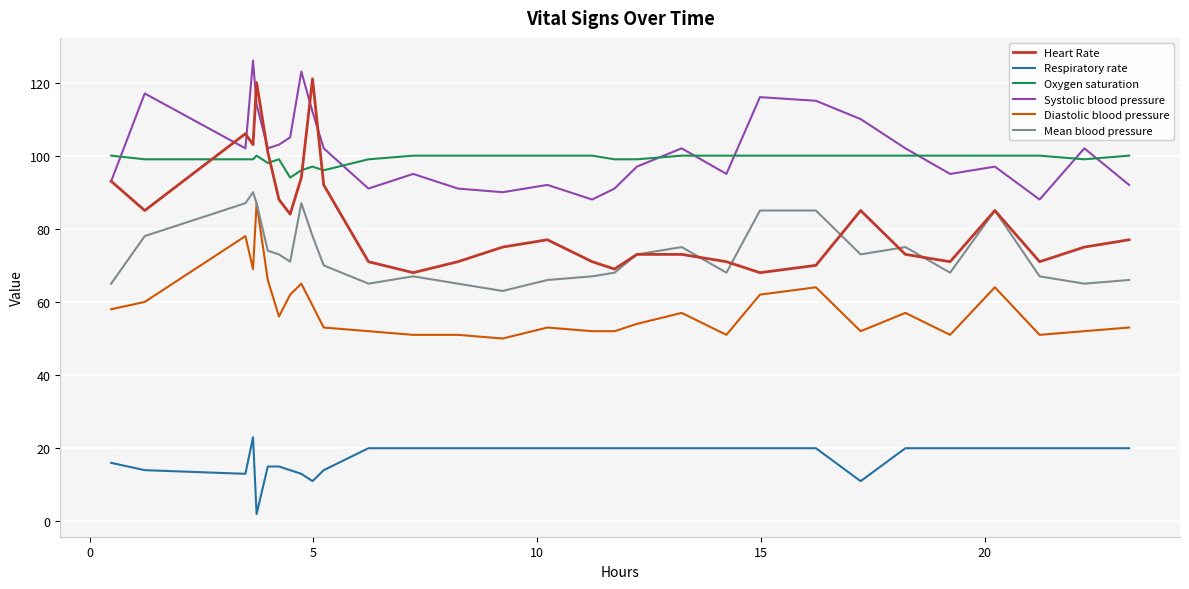

What is the highest value of the Mean blood pressure series?

90